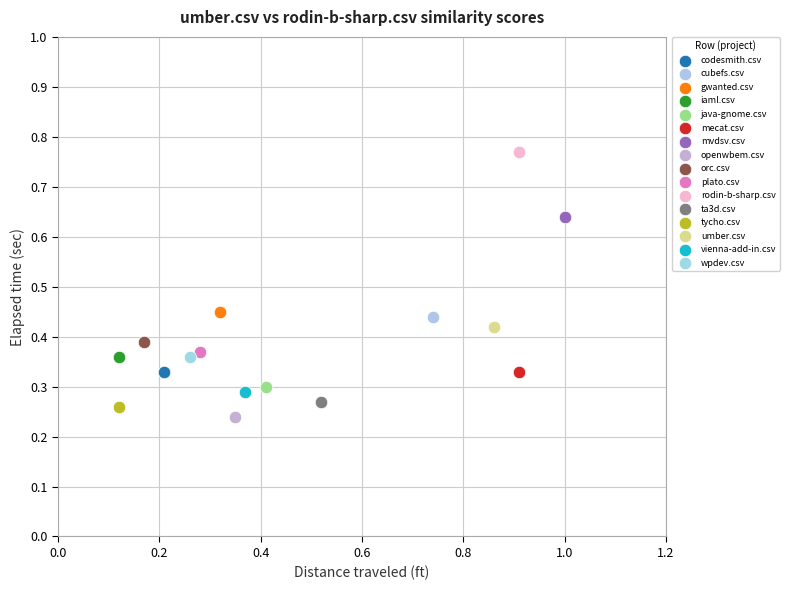

What are all the series names shown in the legend?

codesmith.csv, cubefs.csv, gwanted.csv, iaml.csv, java-gnome.csv, mecat.csv, mvdsv.csv, openwbem.csv, orc.csv, plato.csv, rodin-b-sharp.csv, ta3d.csv, tycho.csv, umber.csv, vienna-add-in.csv, wpdev.csv